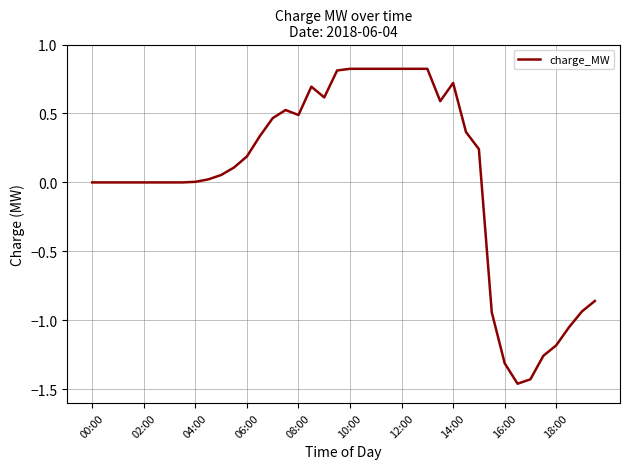

What is the difference between the maximum and minimum values?

2.3